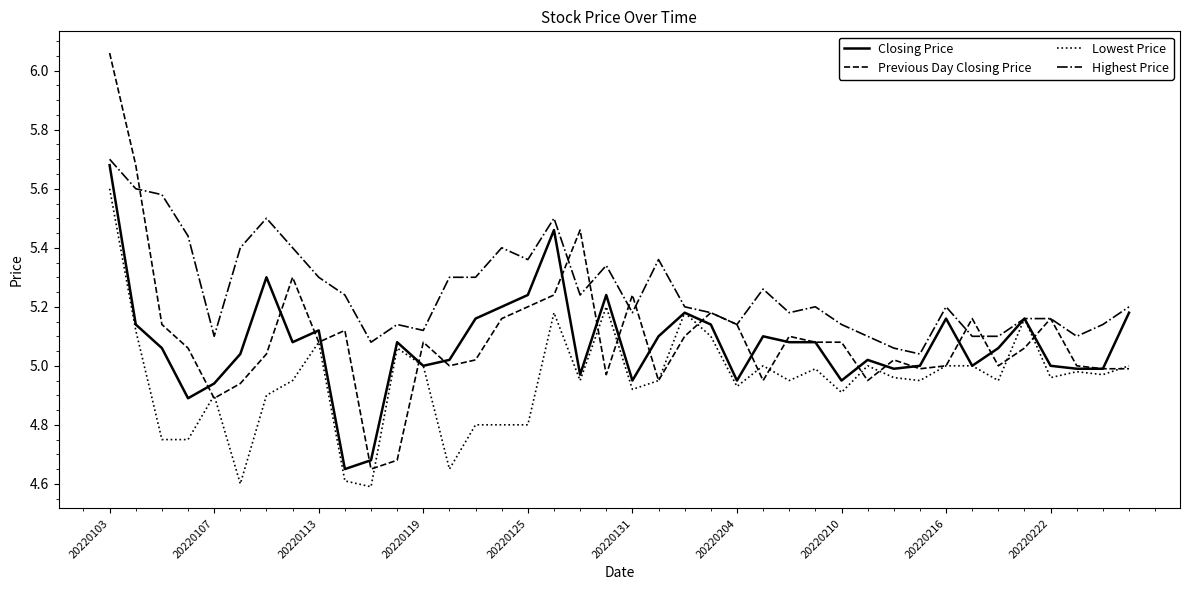

Which series has the largest range (max minus min)?

Previous Day Closing Price